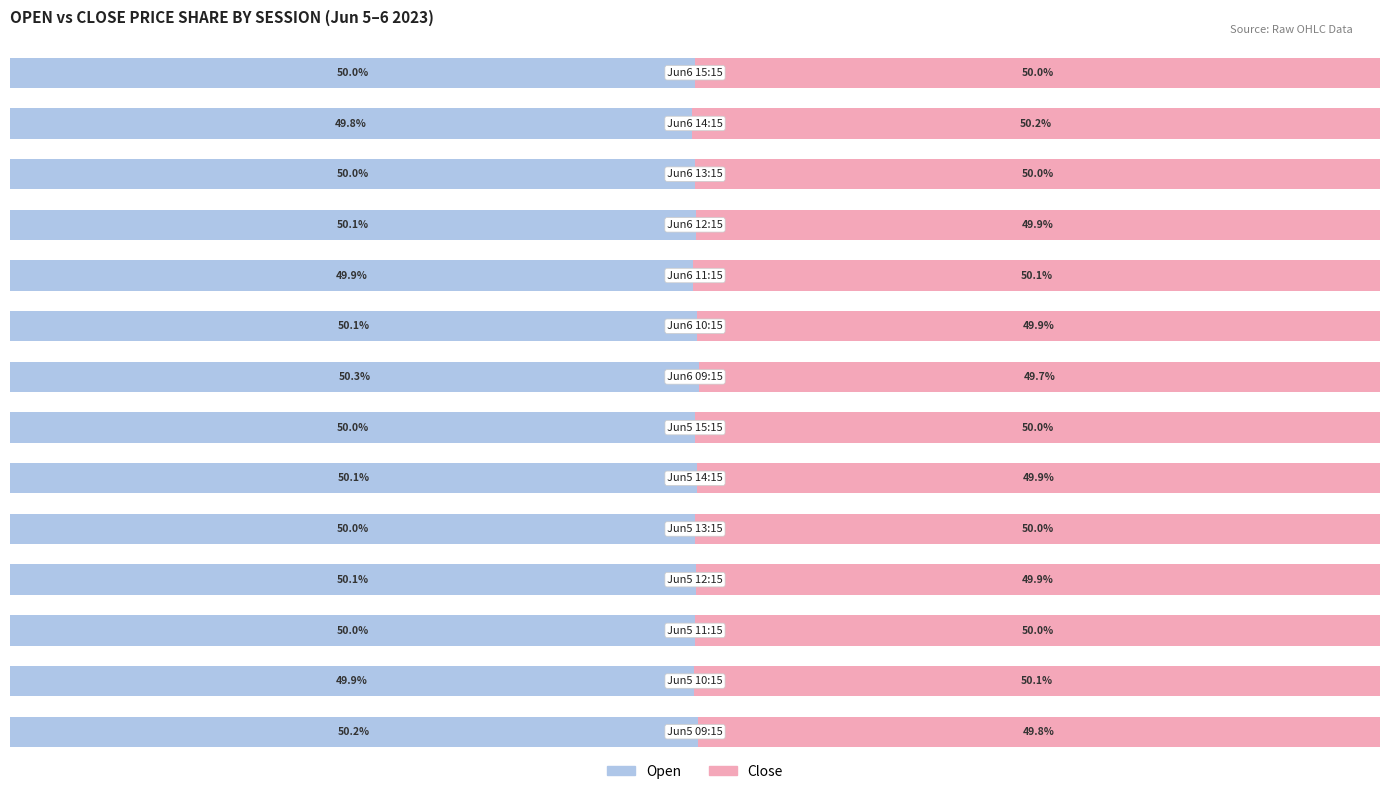

Reading left to right, transcribe all the data shown in this chart.

Open: 50.2	49.9	50.0	50.1	50.0	50.1	50.0	50.3	50.1	49.9	50.1	50.0	49.8	50.0
Close: 49.8	50.1	50.0	49.9	50.0	49.9	50.0	49.7	49.9	50.1	49.9	50.0	50.2	50.0